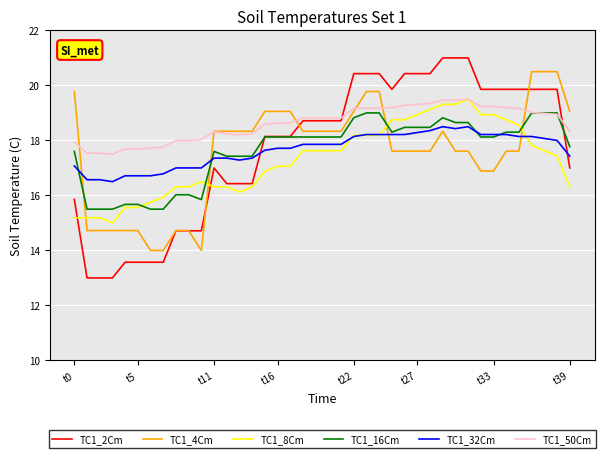

Which series has the largest total across all categories?

TC1_50Cm